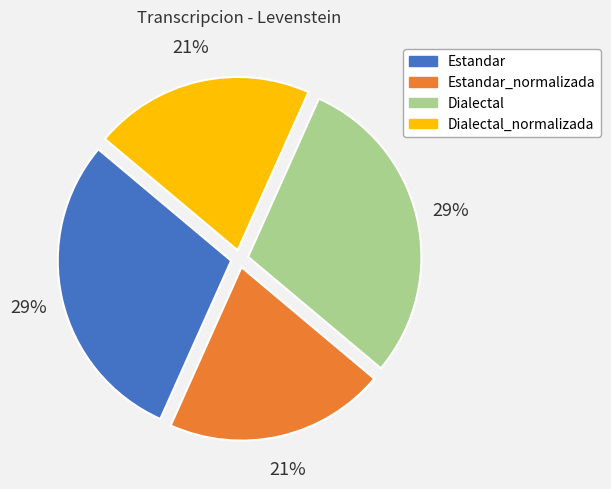

To the nearest percent, what is the average slice percentage?

25%